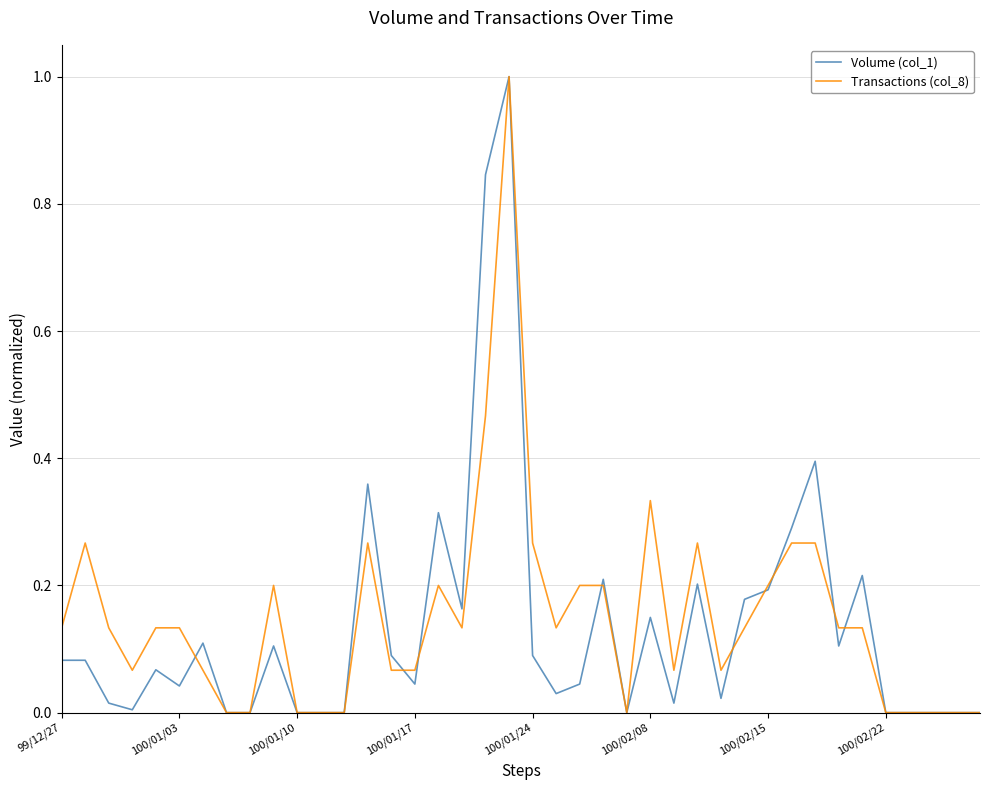

What is the greatest value displayed?

1.0